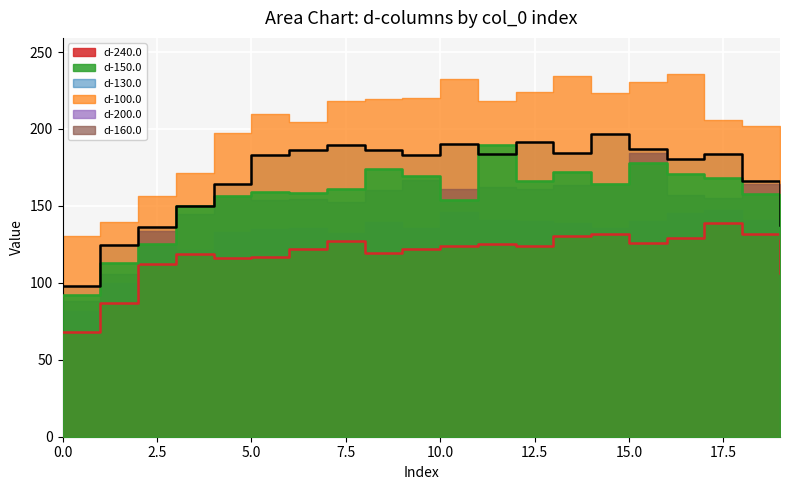

True or false: d-240.0 has a value of 27.4 at 15.

False